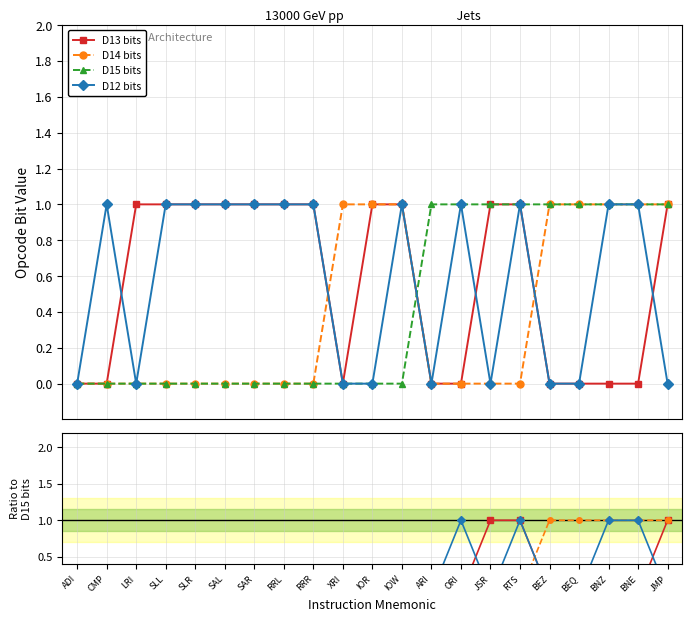

What is the label of the 20th point from the left?

BNE